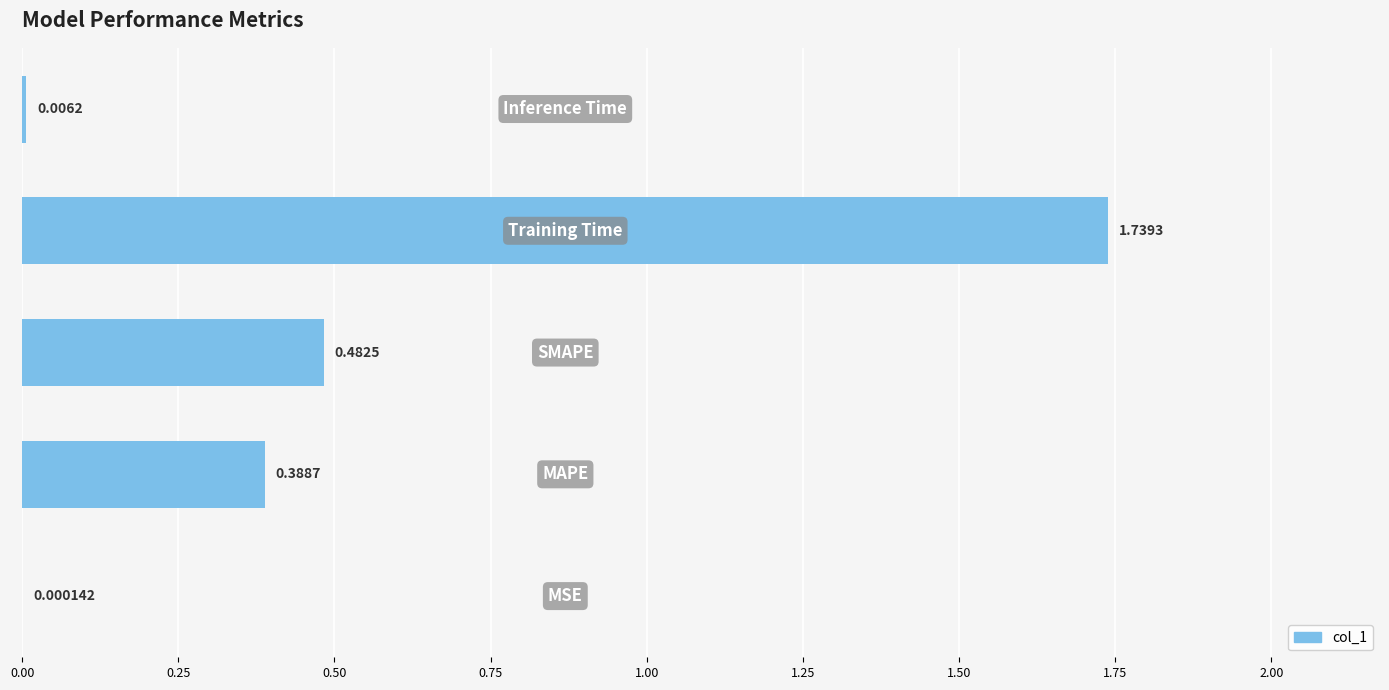

What is the difference between the maximum and second lowest values?

1.7